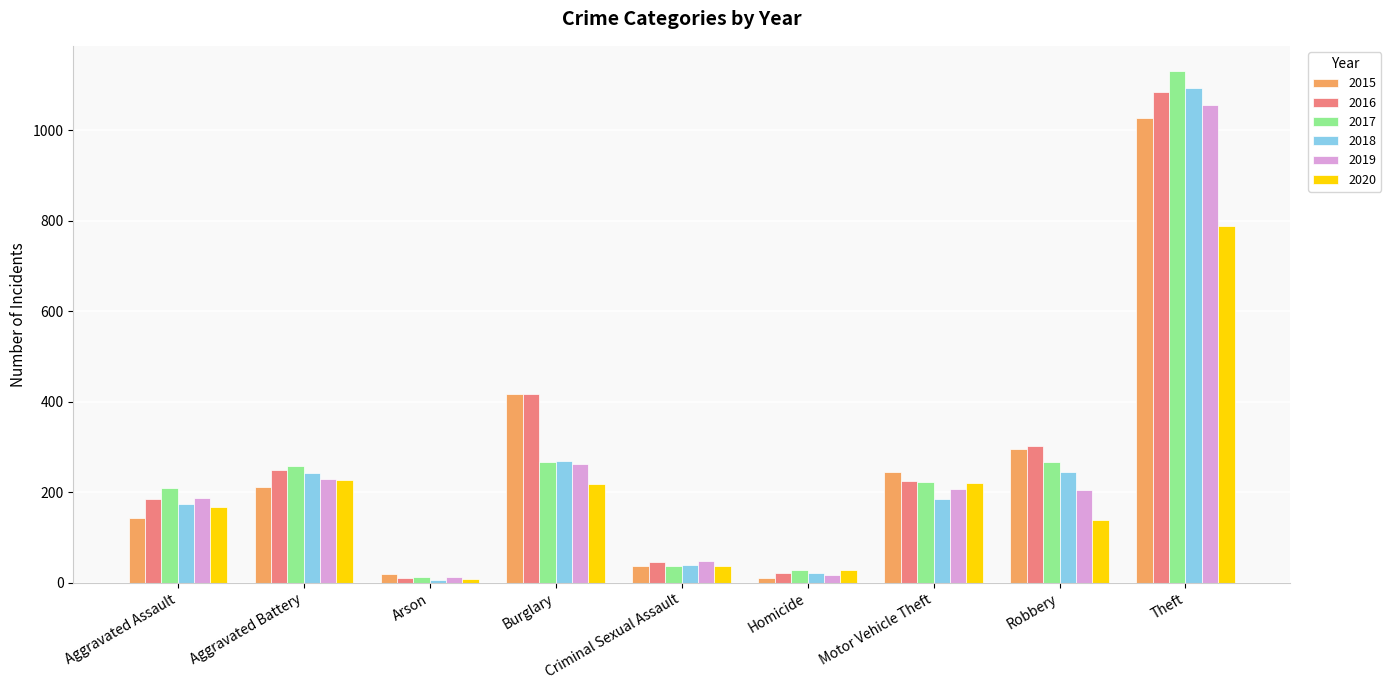

At how many categories does at least one series exceed 101?

6